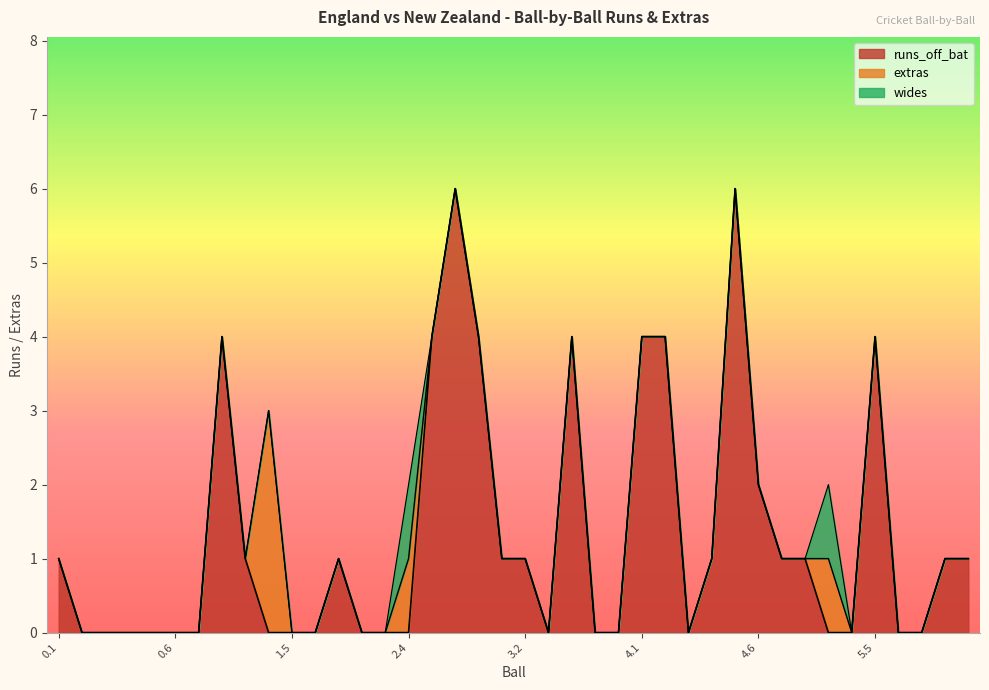

Which series has the widest spread of values?

runs_off_bat